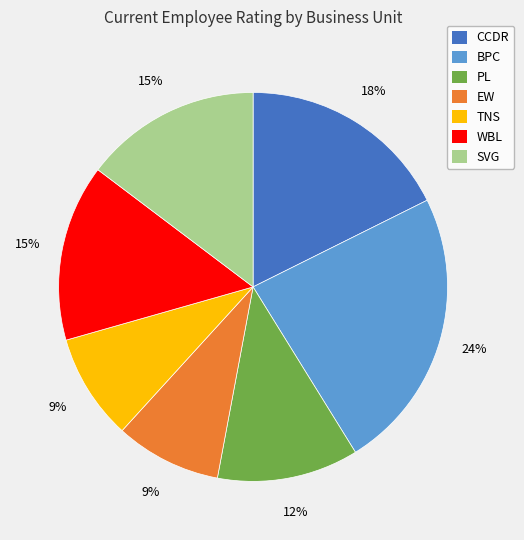

Is it true that WBL is 15% of the pie?

True